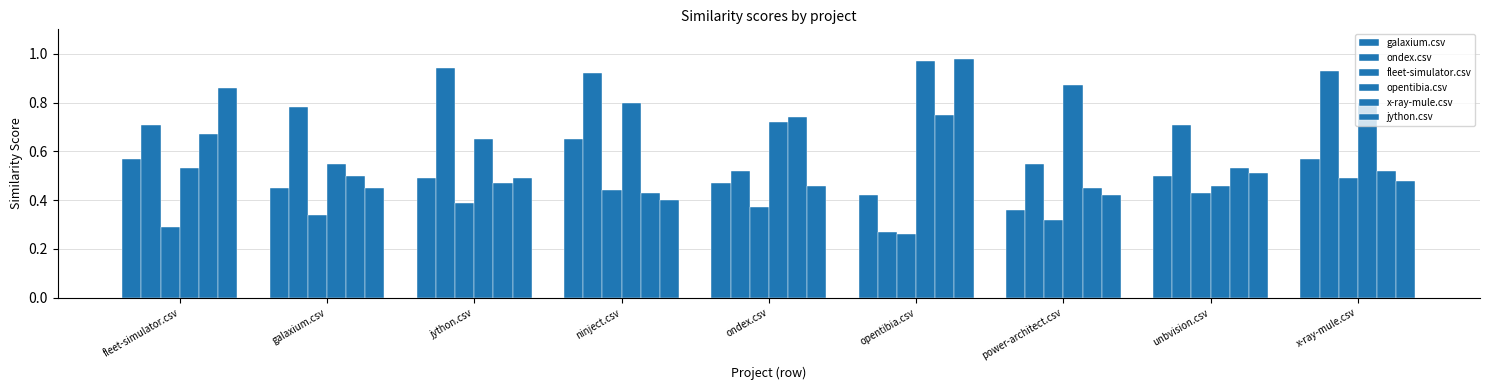

Reading right to left, what are all the values shown in this chart?

galaxium.csv: 0.6	0.5	0.4	0.4	0.5	0.7	0.5	0.5	0.6
ondex.csv: 0.9	0.7	0.6	0.3	0.5	0.9	0.9	0.8	0.7
fleet-simulator.csv: 0.5	0.4	0.3	0.3	0.4	0.4	0.4	0.3	0.3
opentibia.csv: 0.8	0.5	0.9	1.0	0.7	0.8	0.7	0.6	0.5
x-ray-mule.csv: 0.5	0.5	0.5	0.8	0.7	0.4	0.5	0.5	0.7
jython.csv: 0.5	0.5	0.4	1.0	0.5	0.4	0.5	0.5	0.9